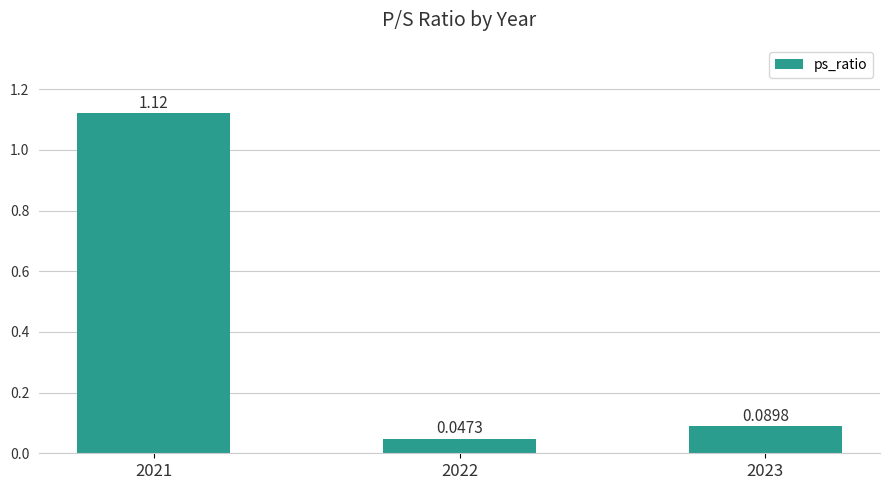

Which has a higher value, 2022 or 2021?

2021